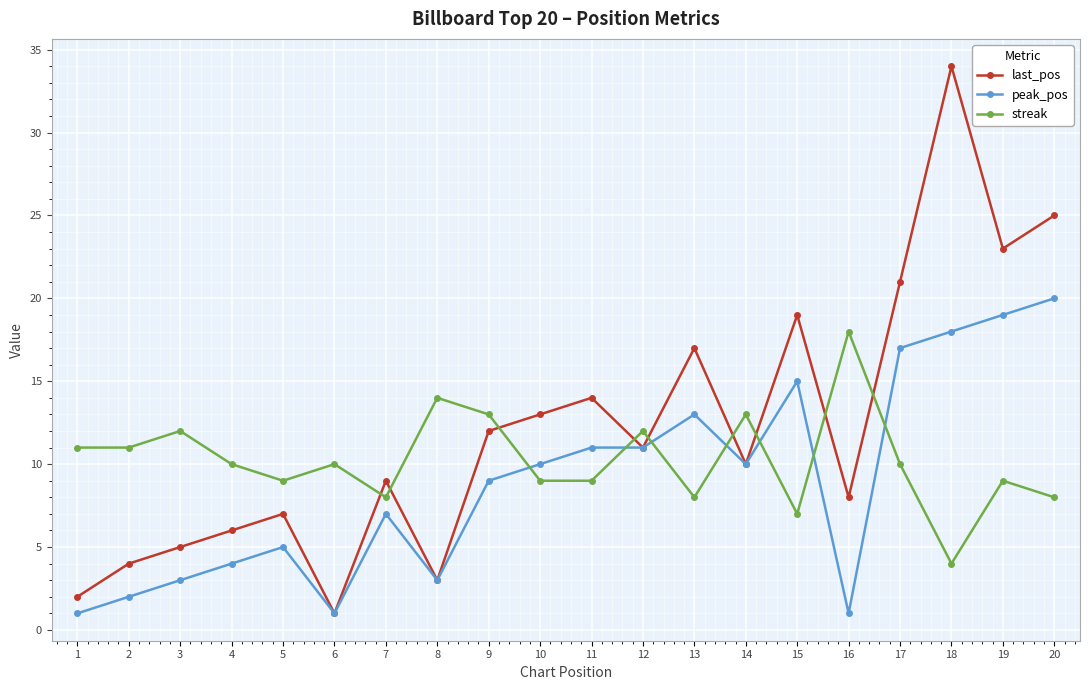

True or false: streak and last_pos intersect in this chart.

True